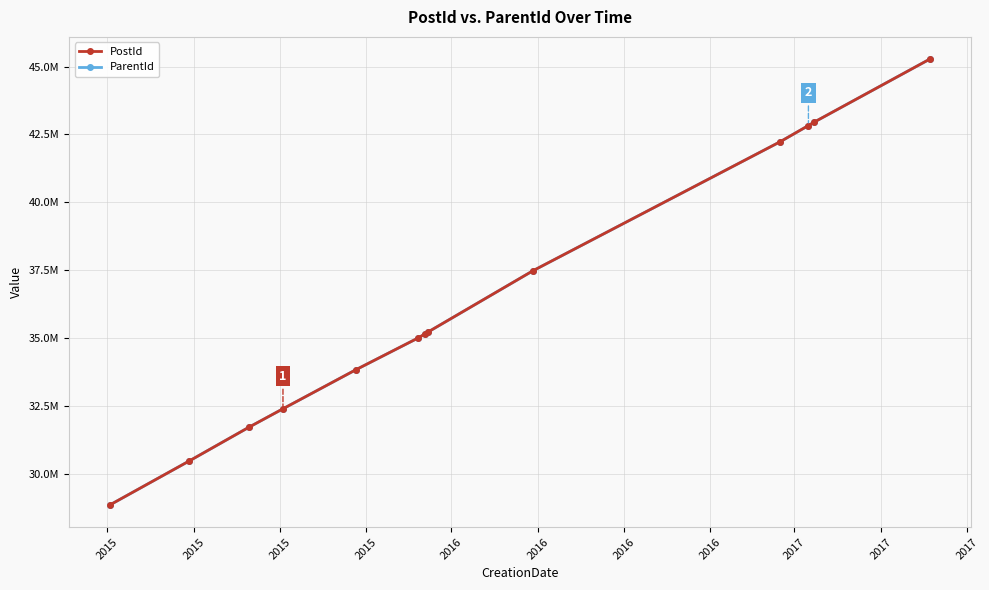

Does the chart have visible grid lines?

Yes